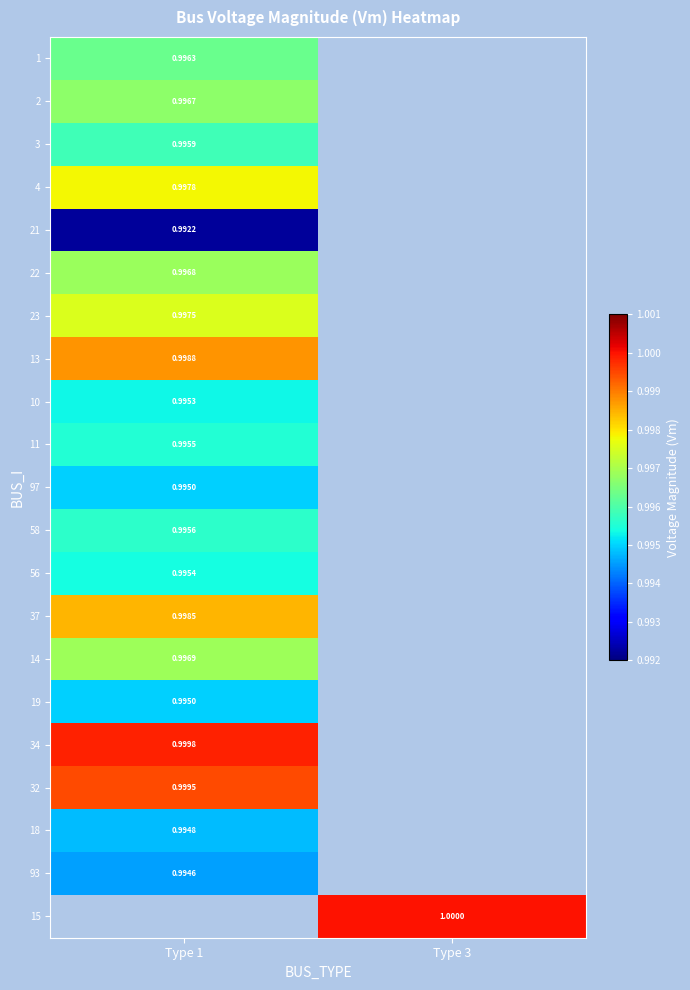

Is the value of 4 at Type 1 greater than the value of 14 at Type 1?

Yes